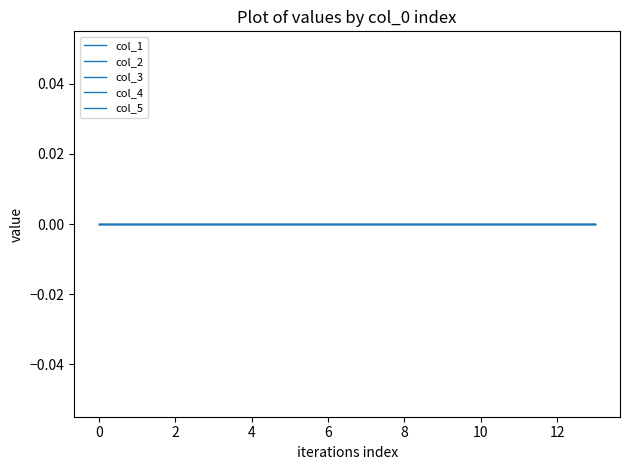

At which category is the sum across all series the highest?

13.0